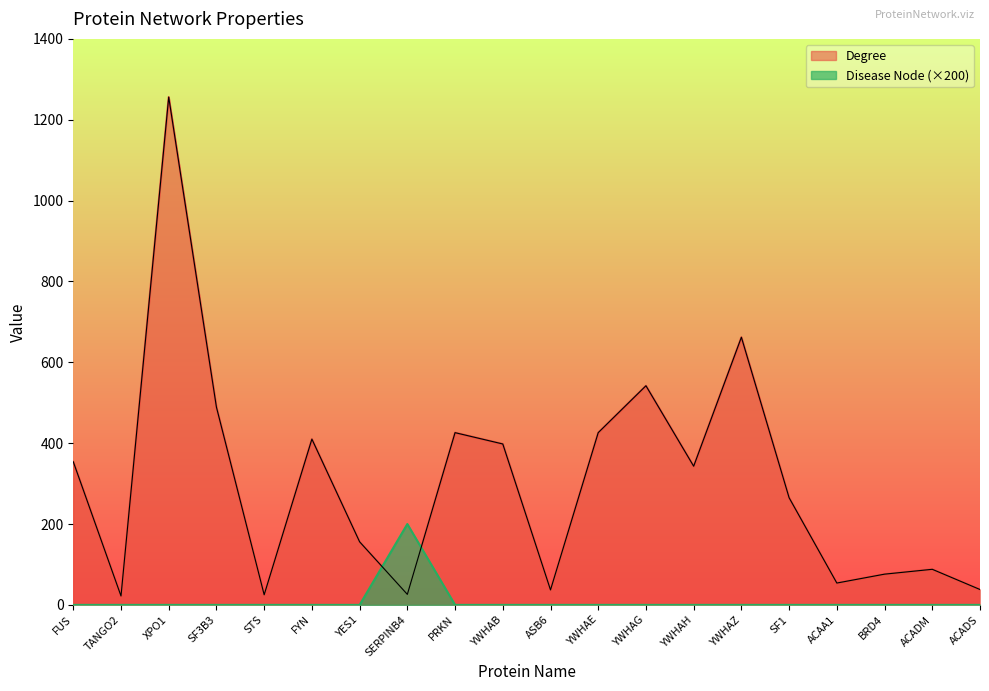

Rank the categories by Degree value from lowest to highest.

TANGO2, STS, SERPINB4, ASB6, ACADS, ACAA1, BRD4, ACADM, YES1, SF1, YWHAH, FUS, YWHAB, FYN, PRKN, YWHAE, SF3B3, YWHAG, YWHAZ, XPO1